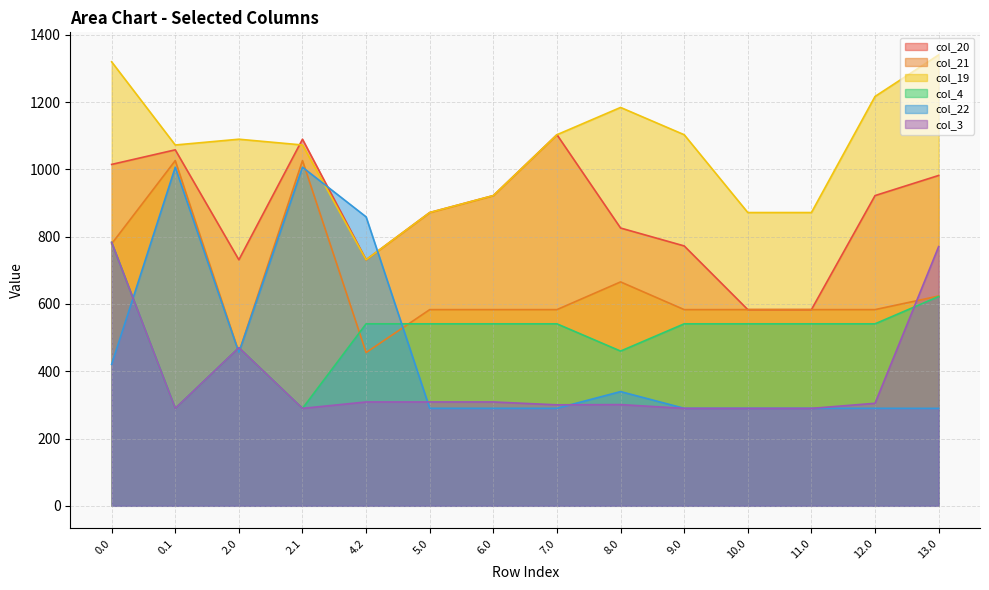

How many series are shown in this chart?

6